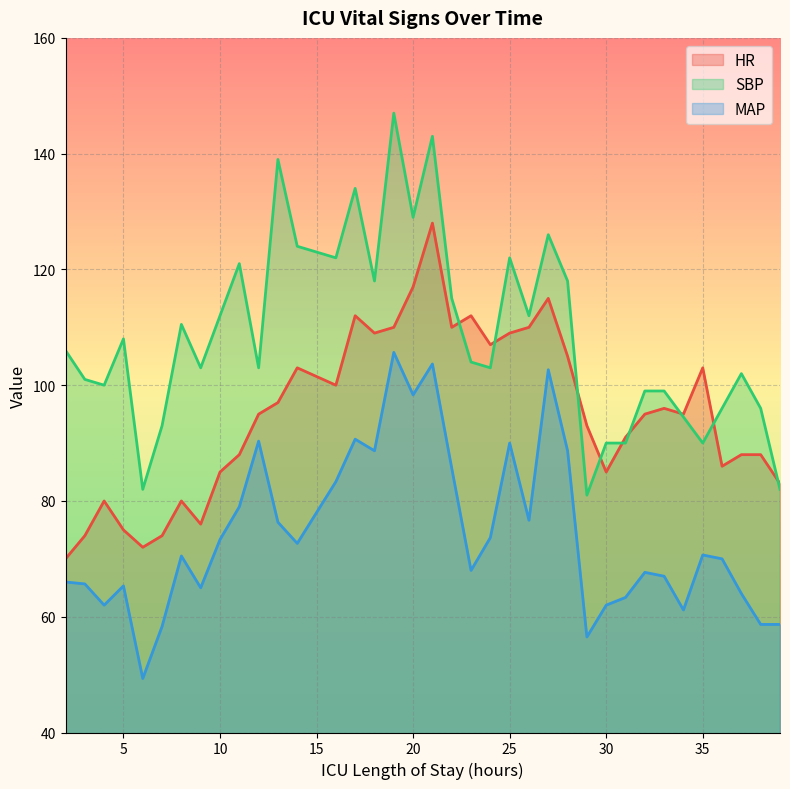

At which label does HR first exceed 95?

13